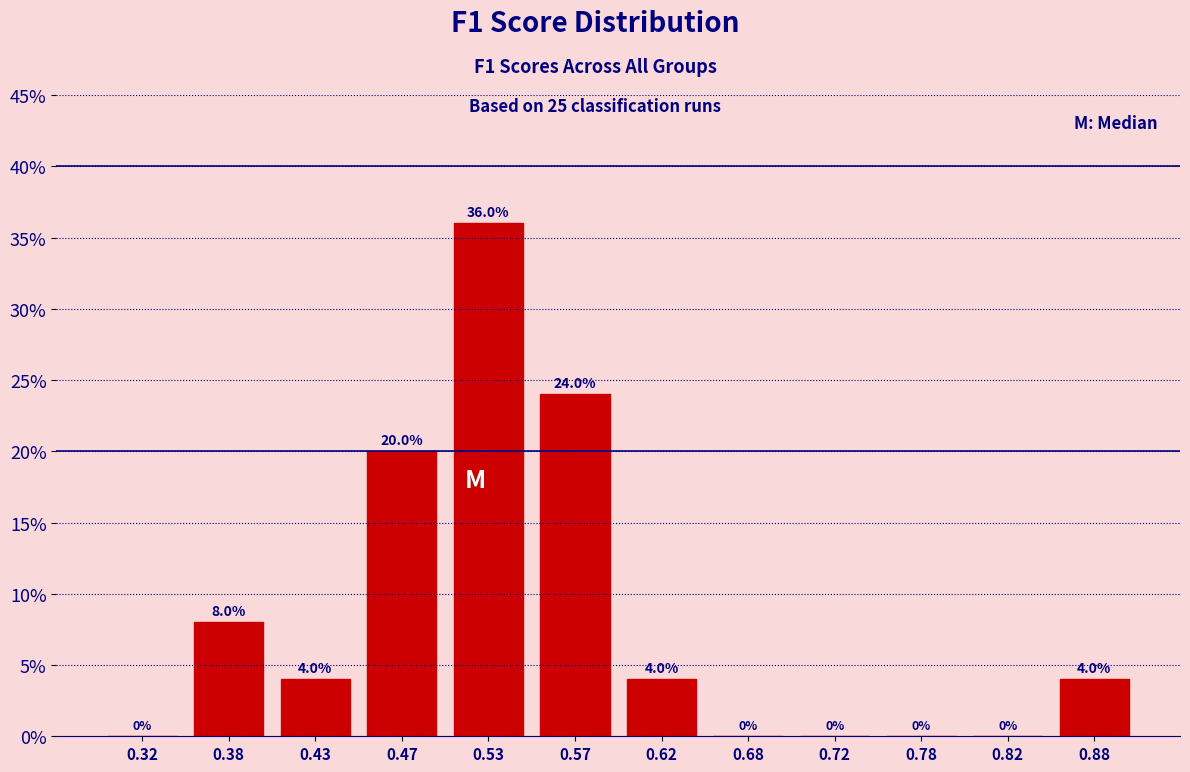

Which range on the x-axis has the tallest bar?

0.50 to 0.55